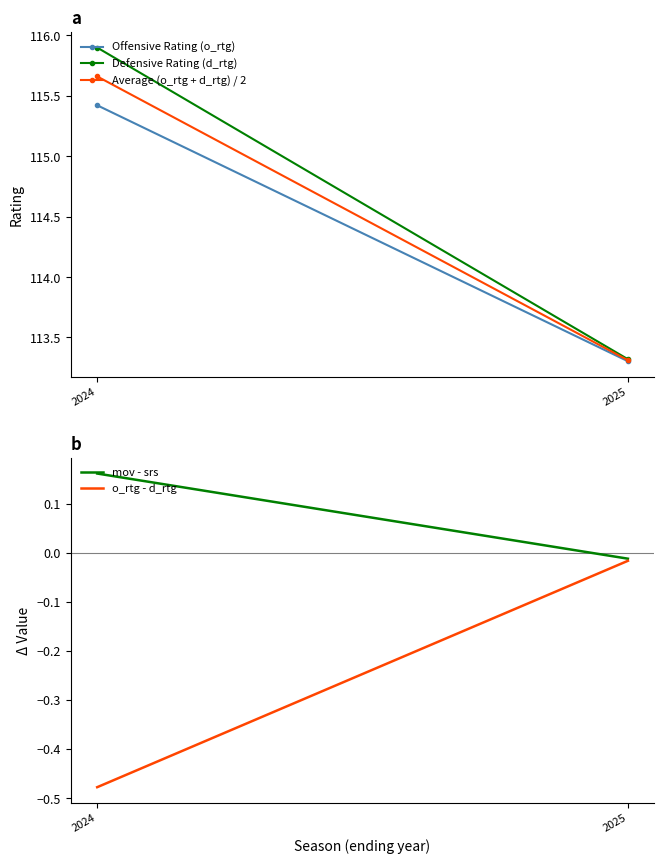

What are all the series names shown in the legend?

Offensive Rating (o_rtg), Defensive Rating (d_rtg), Average (o_rtg + d_rtg) / 2, mov - srs, o_rtg - d_rtg